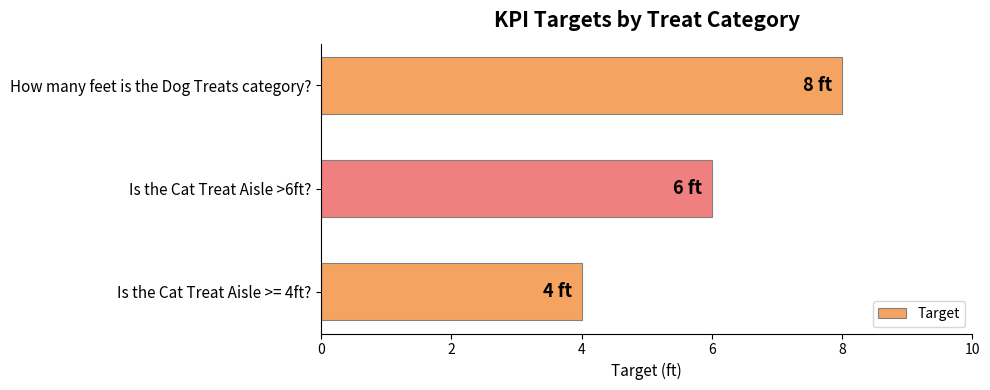

True or false: the data shows 6 at Is the Cat Treat Aisle >6ft?.

True